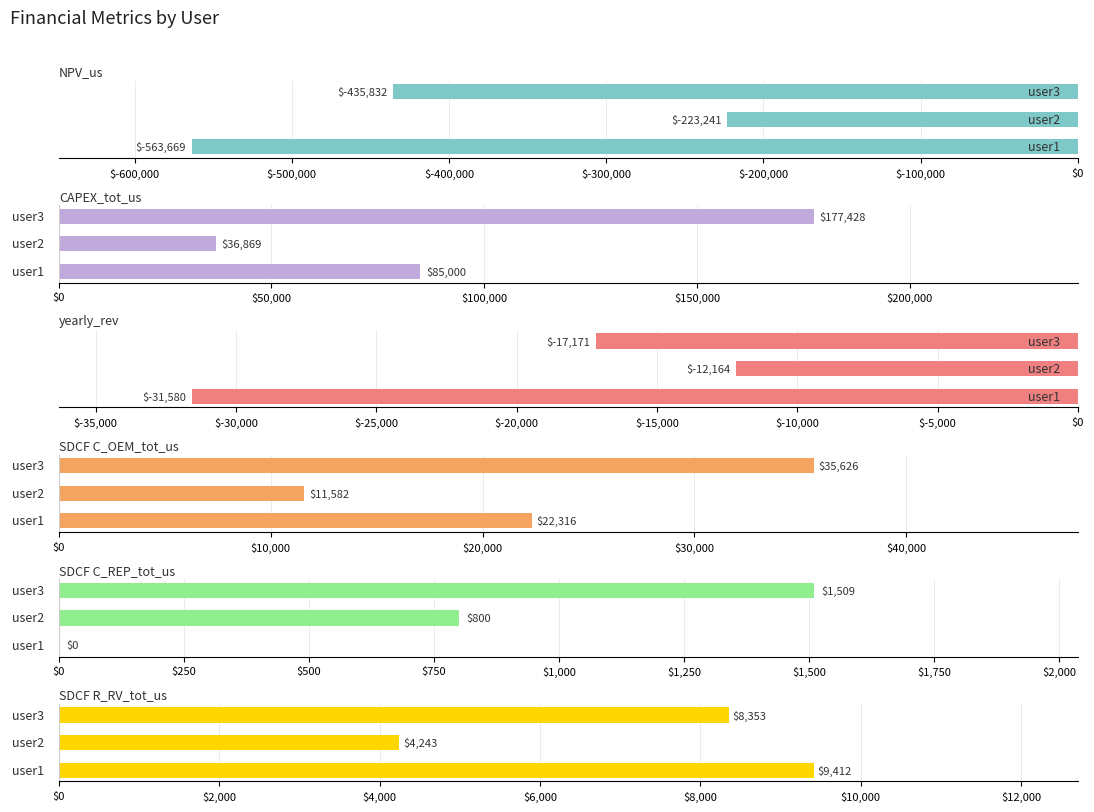

How many bars are there in total?

18